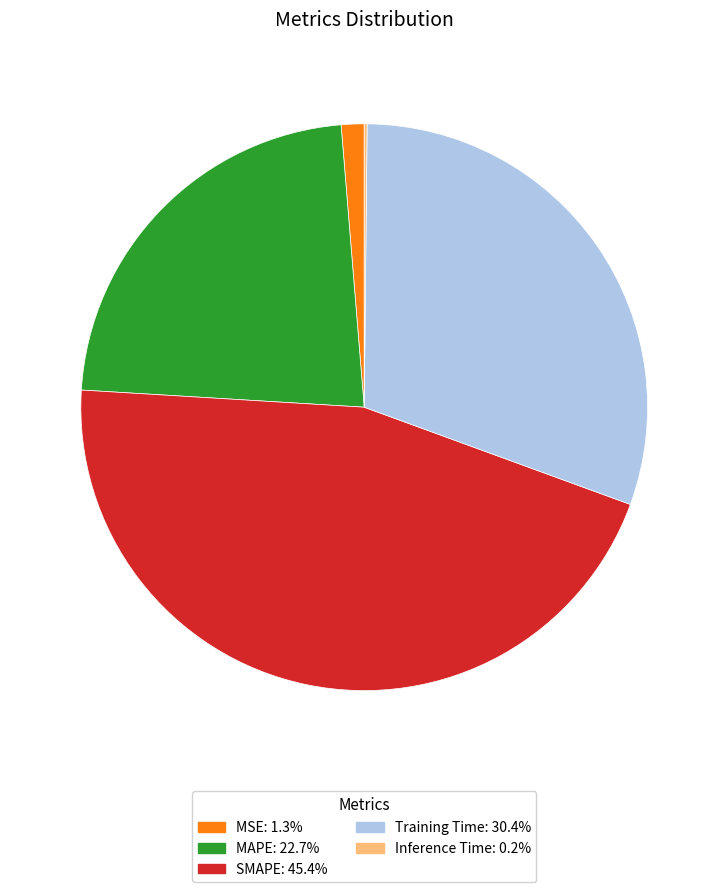

The MAPE slice represents 32% of the pie. True or false?

False